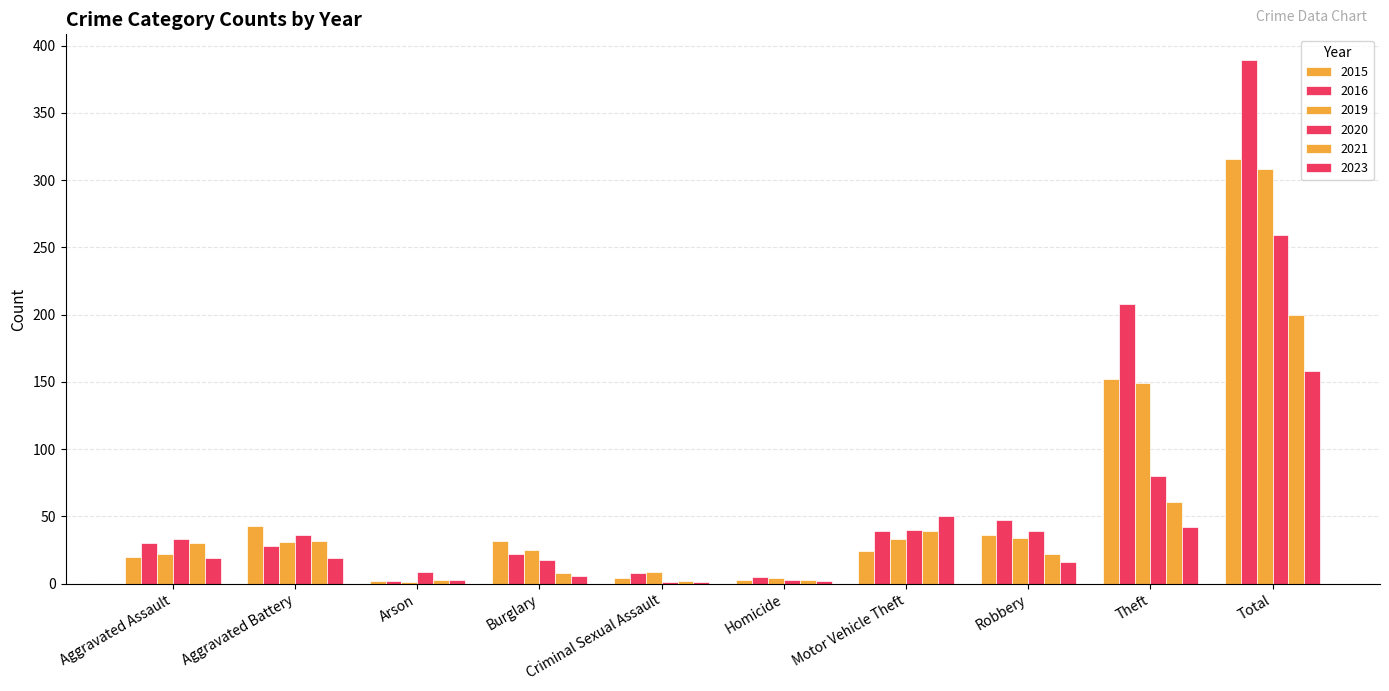

Are the bars horizontal?

No